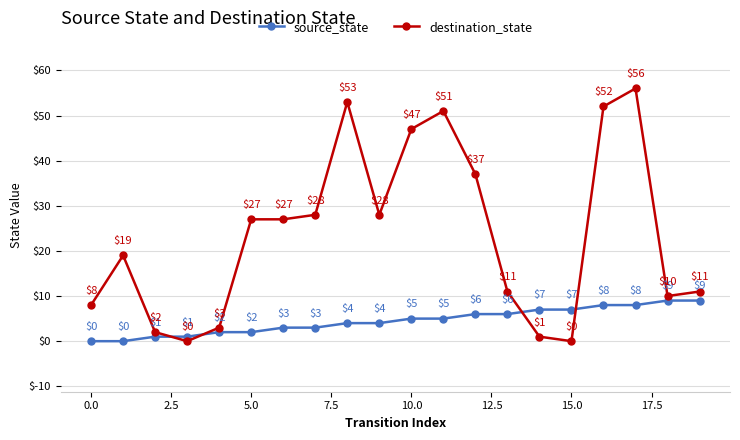

What are all the series names shown in the legend?

source_state, destination_state